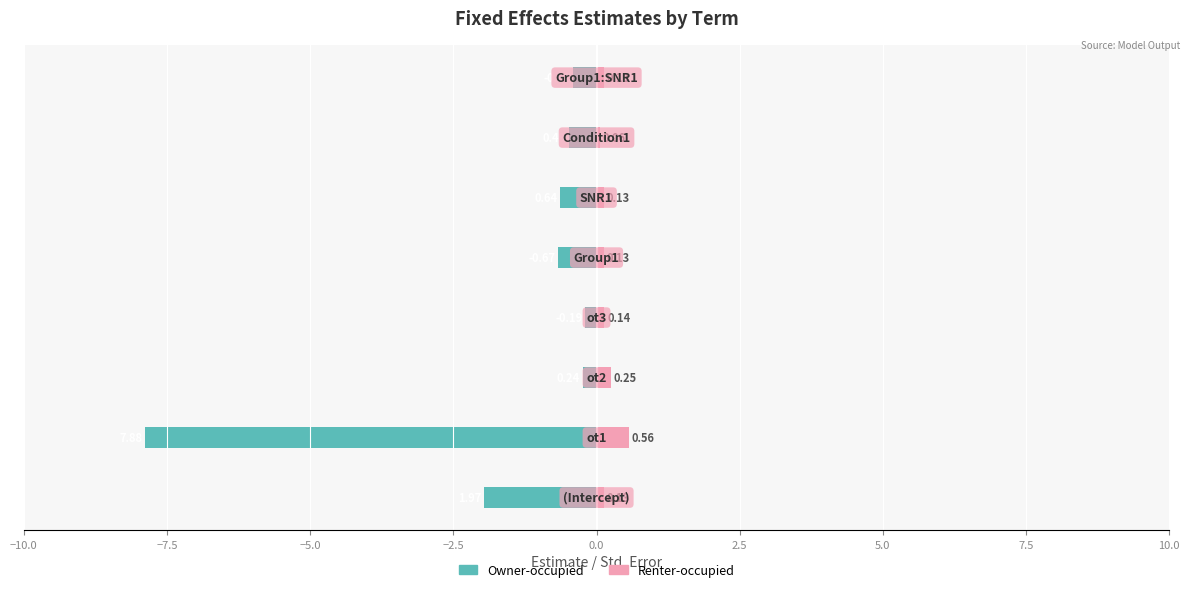

What is the value of the Owner-occupied bar at the 2nd from the left?

-7.9